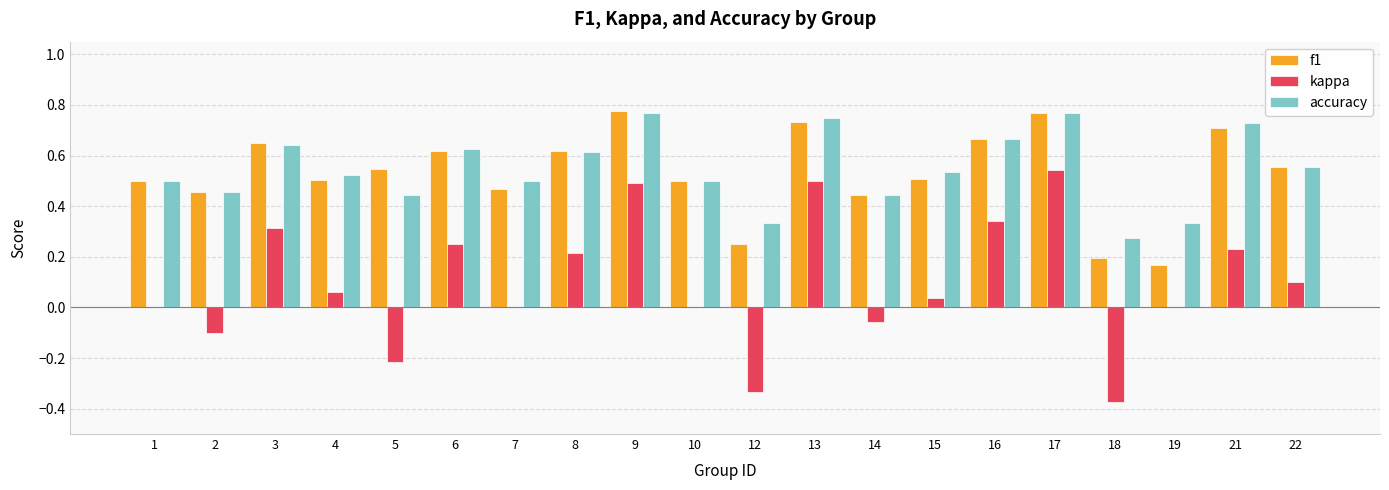

Are the bars grouped side by side (vs. stacked)?

Yes